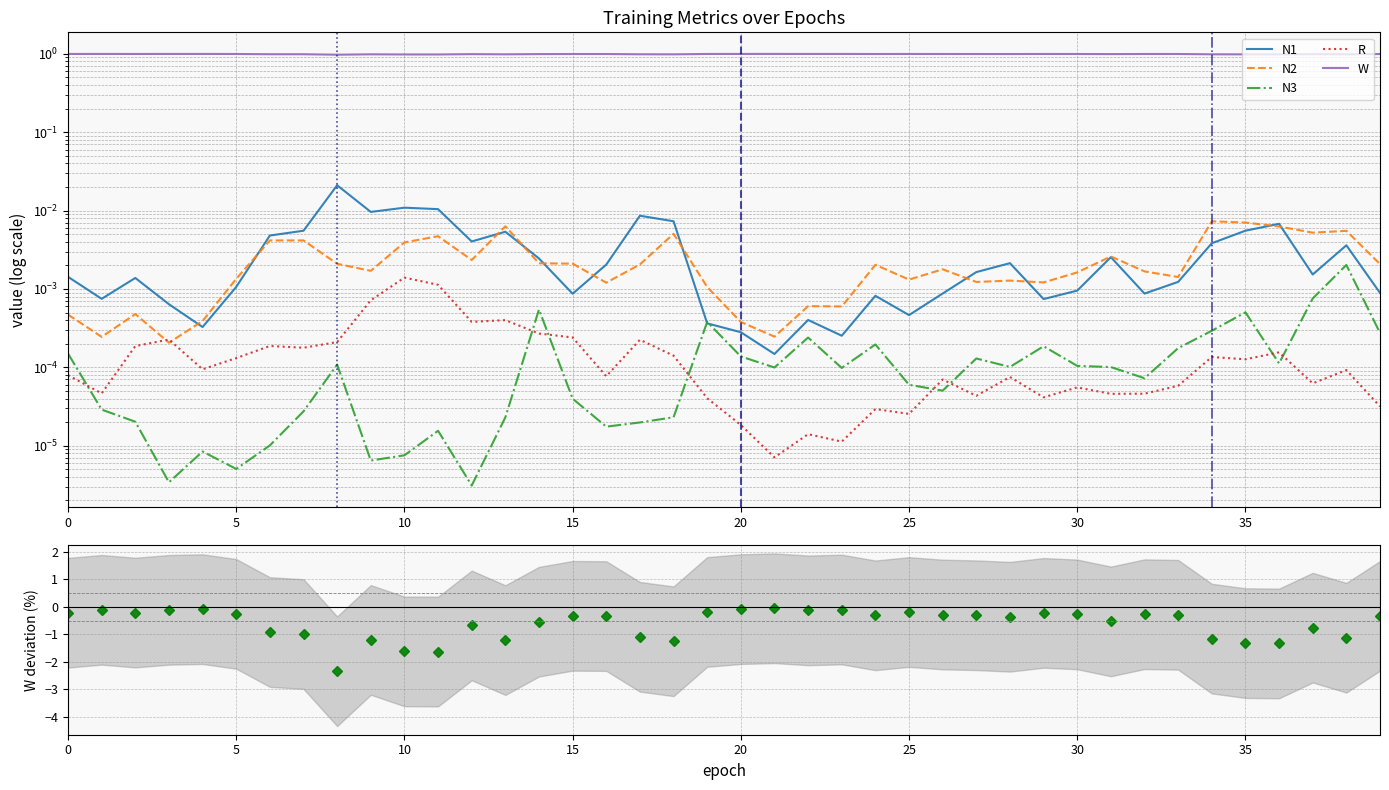

How many lines are shown in the chart?

5